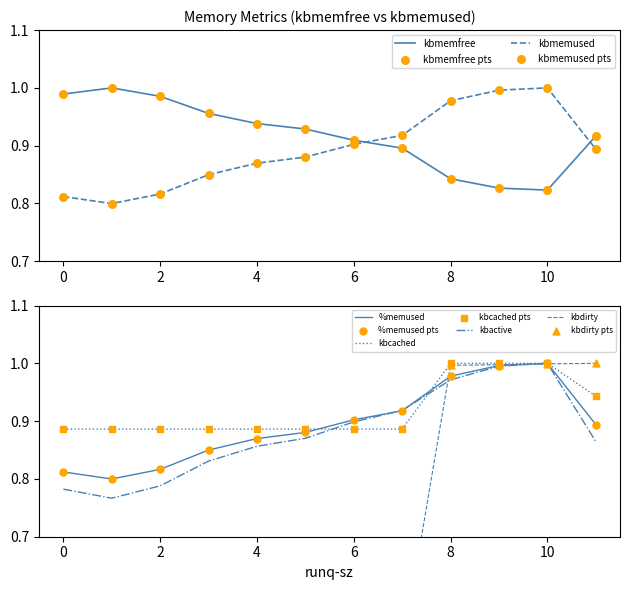

Which series has the largest Y range (max minus min)?

kbdirty